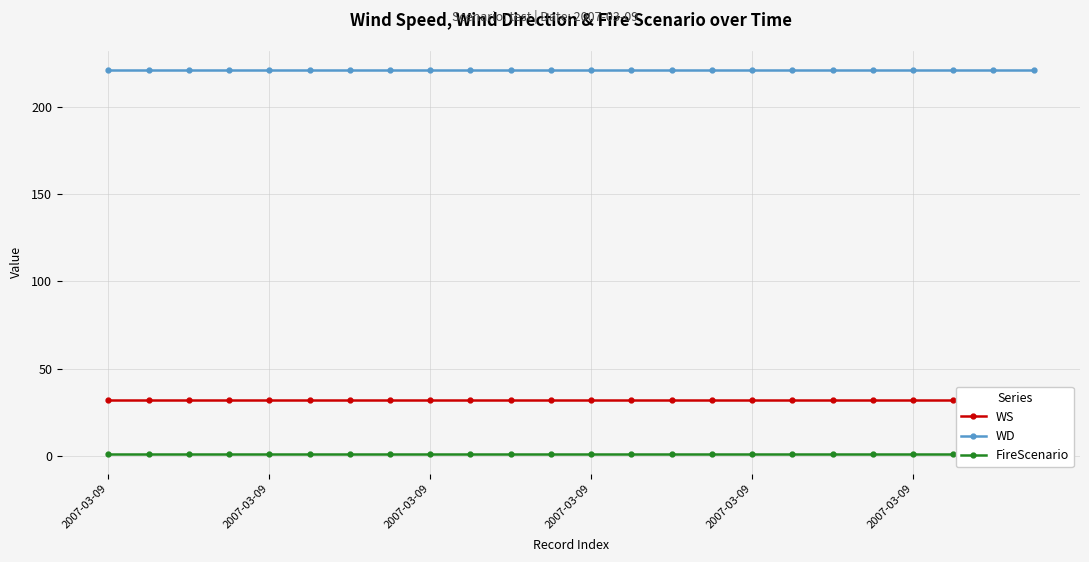

The FireScenario series shows 1 at 11. True or false?

False